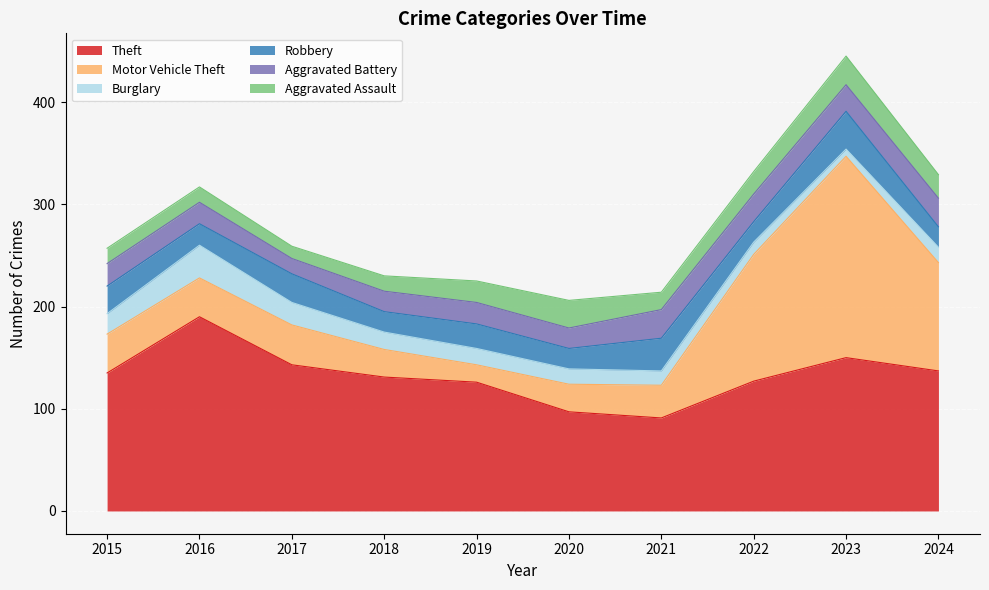

Reading left to right, what are all the values shown in this chart?

Theft: 135	190	143	131	126	97	91	127	150	137
Motor Vehicle Theft: 38	38	39	27	17	27	32	124	197	106
Burglary: 20	32	22	17	16	15	14	12	7	15
Robbery: 27	21	28	20	24	20	32	20	37	20
Aggravated Battery: 22	21	15	20	21	20	28	27	26	28
Aggravated Assault: 15	15	12	15	21	27	17	22	28	23